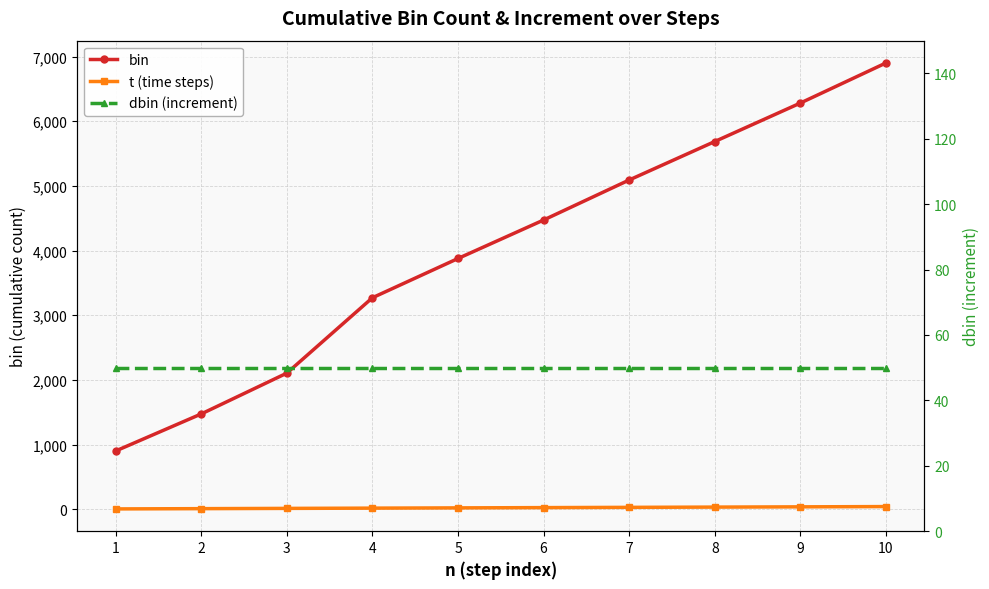

How many data points in t (time steps) are less than 24?

5